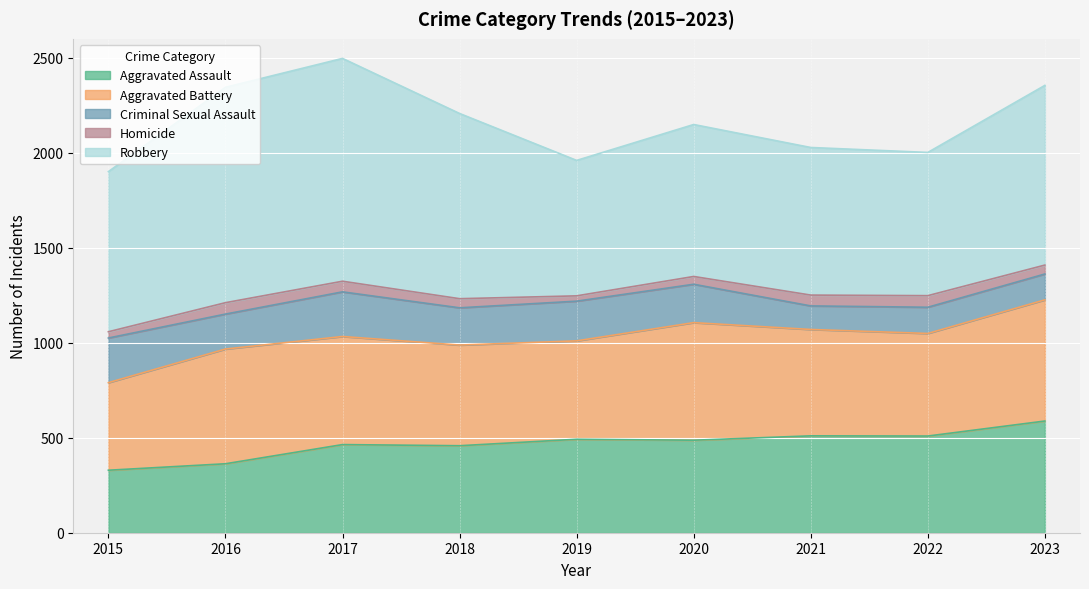

How many data points in Criminal Sexual Assault are above 196?

4